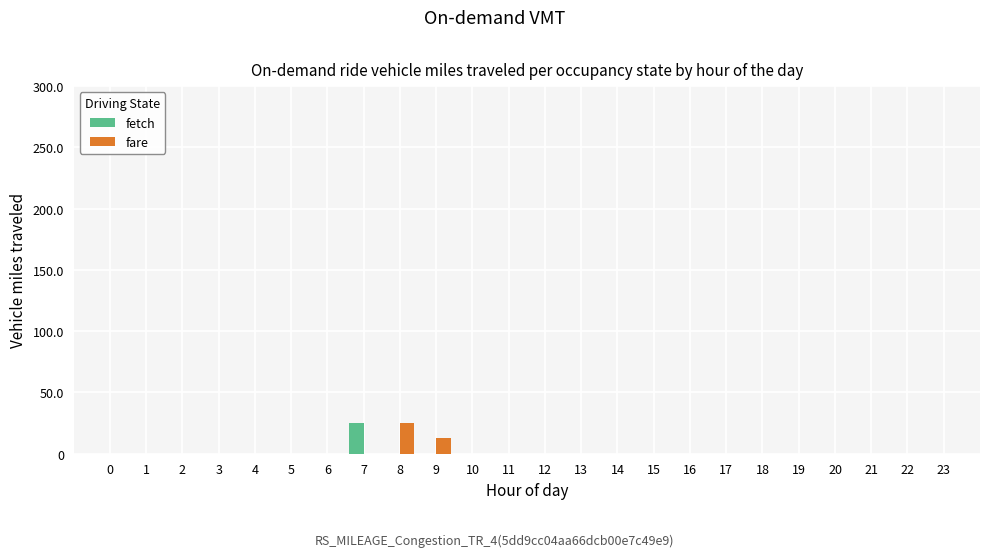

How many categories are shown in the chart?

24